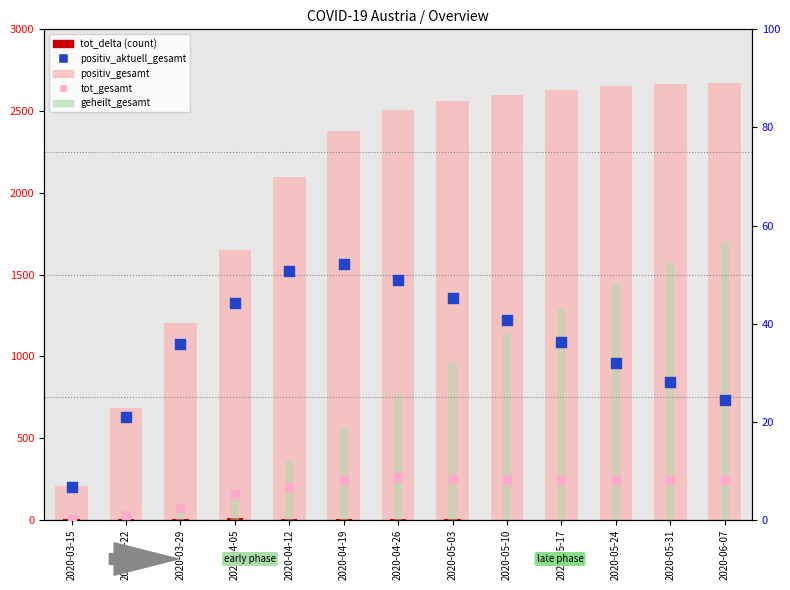

At which category is the sum across all series the highest?

2020-06-07